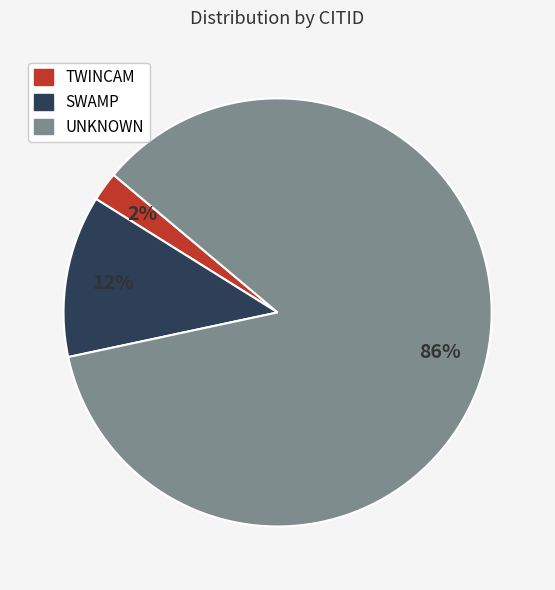

What is the majority slice?

UNKNOWN